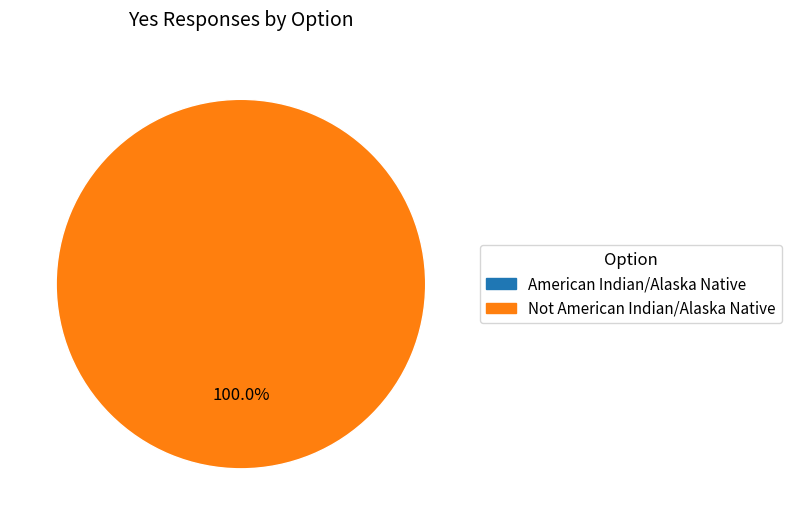

Combined, what portion of the pie is American Indian/Alaska Native and Not American Indian/Alaska Native?

100.0%